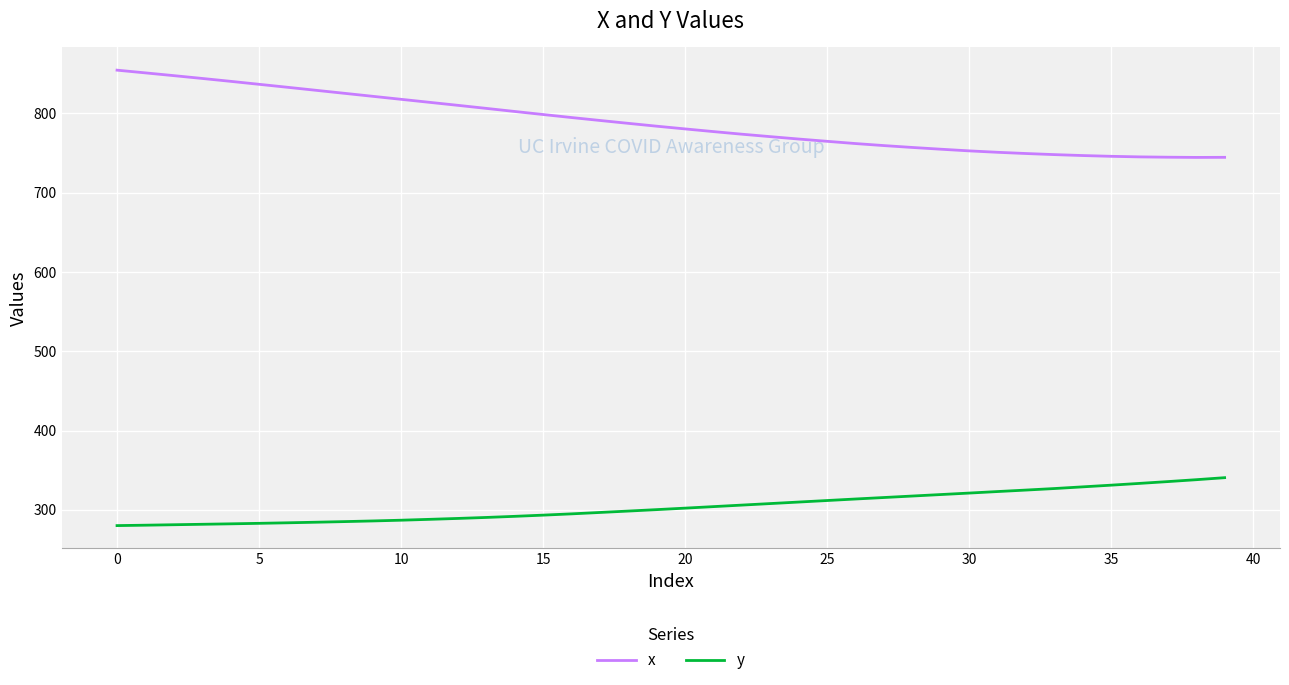

What is the difference between the maximum and minimum values in the x series?

110.1